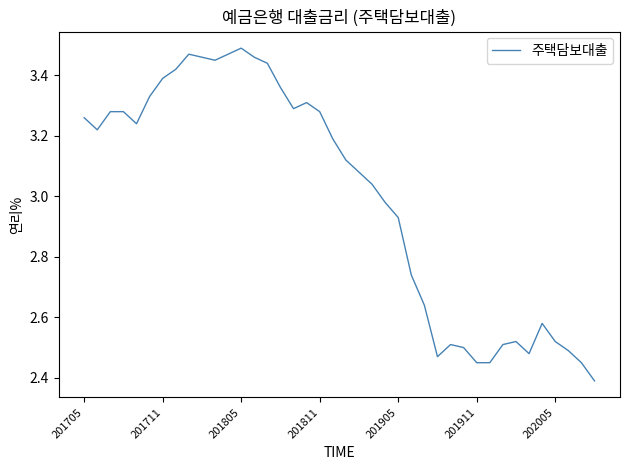

What is the minimum value shown in the chart?

2.4